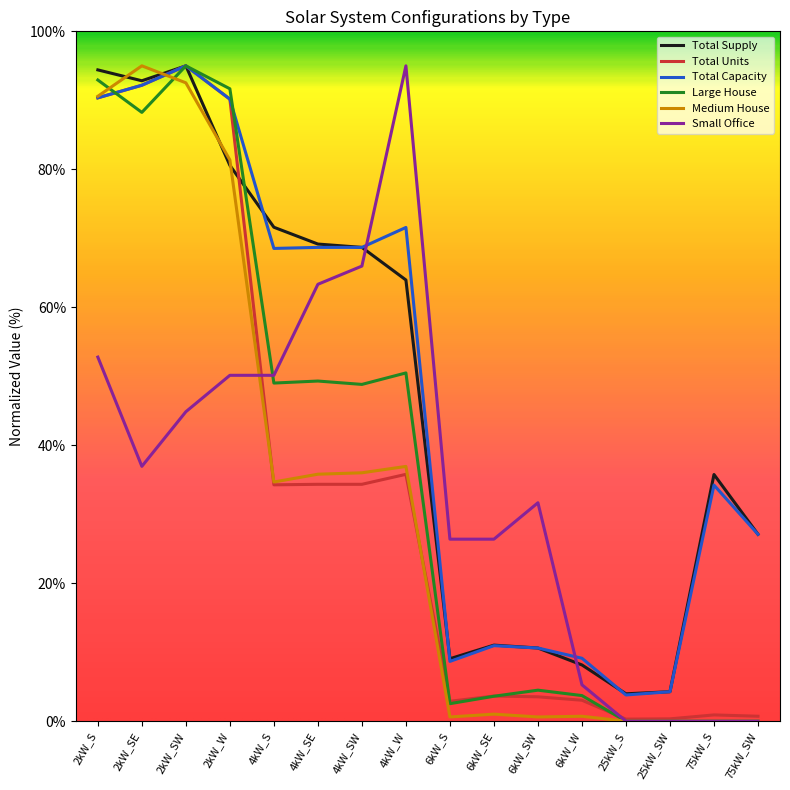

At which category is the sum across all series the highest?

2kW_SW